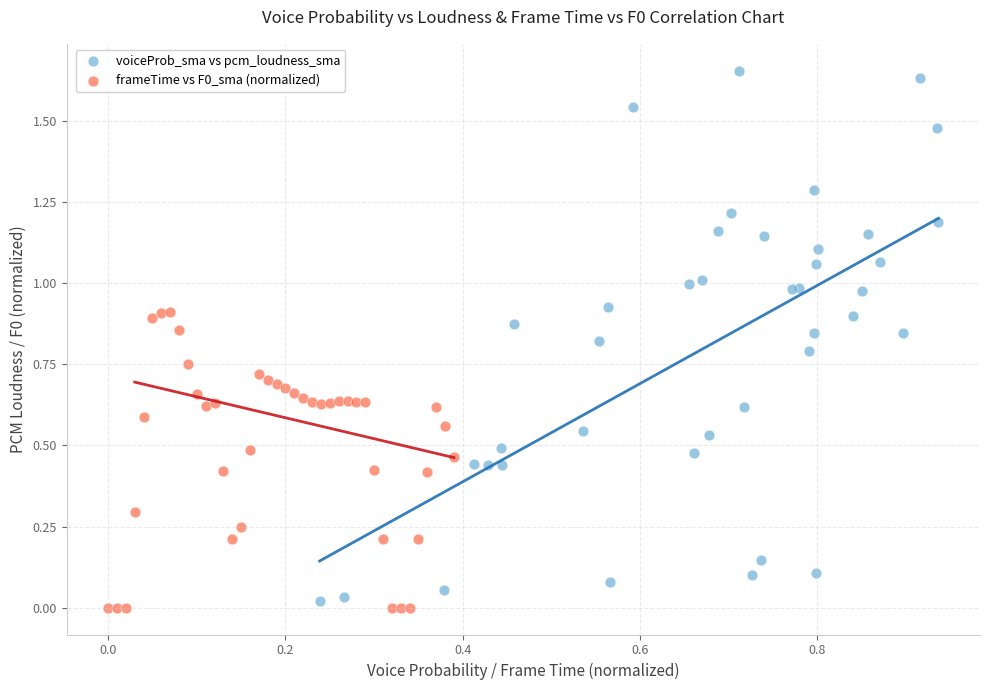

Which series reaches the maximum Y coordinate?

voiceProb_sma vs pcm_loudness_sma